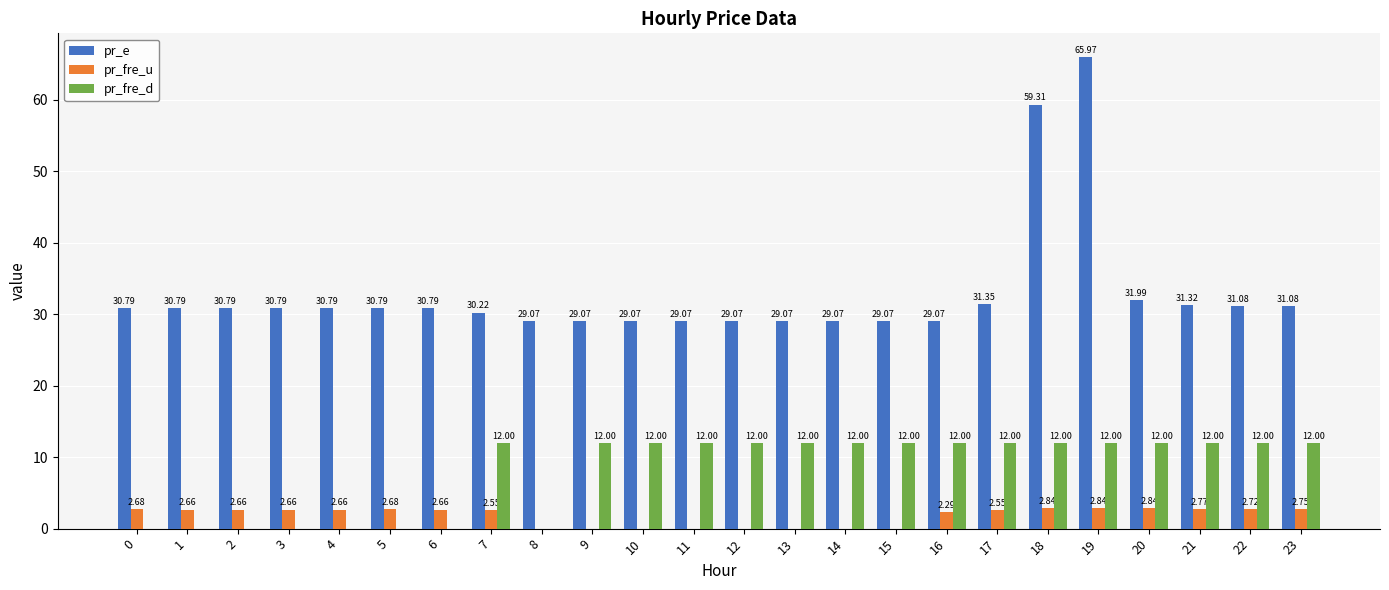

Which series has the largest total across all categories?

pr_e